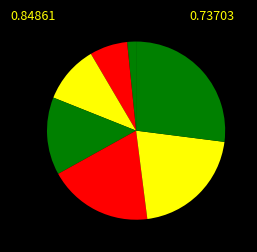

To the nearest percent, what is the average slice percentage?

14%